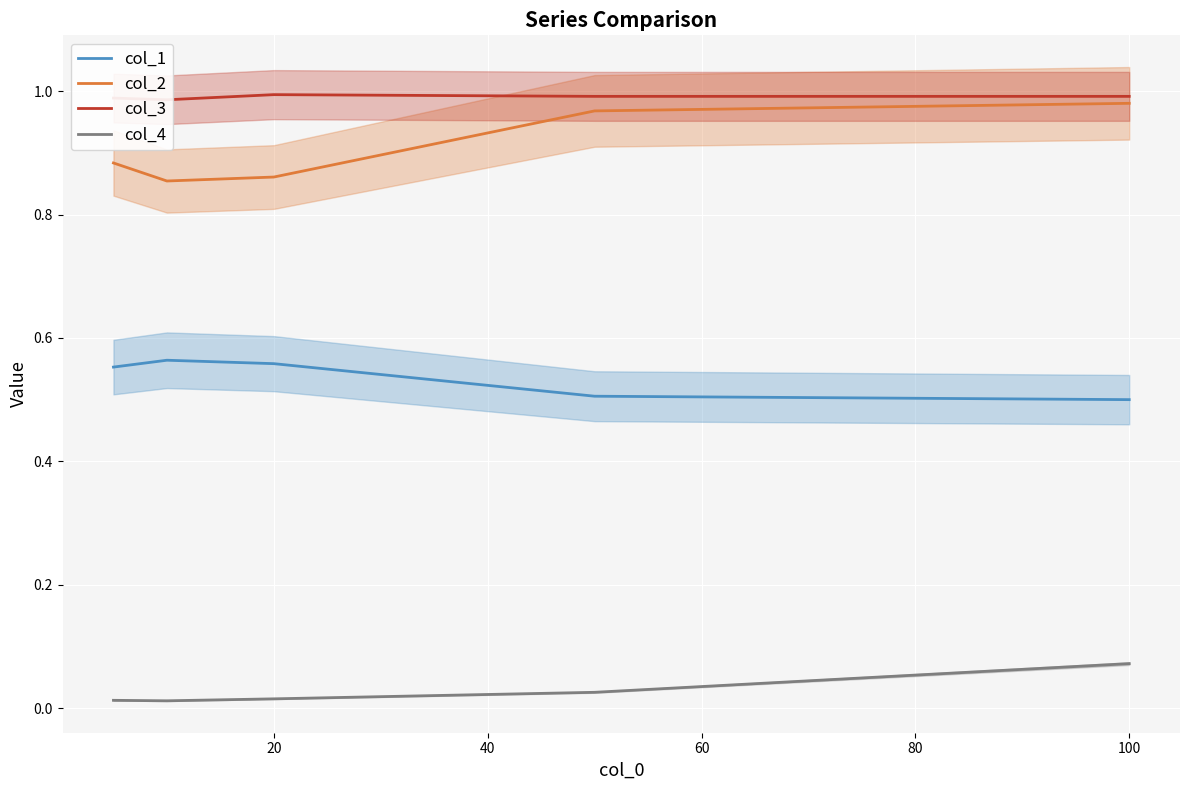

The value of col_1 at 20 is 0.2. True or false?

False